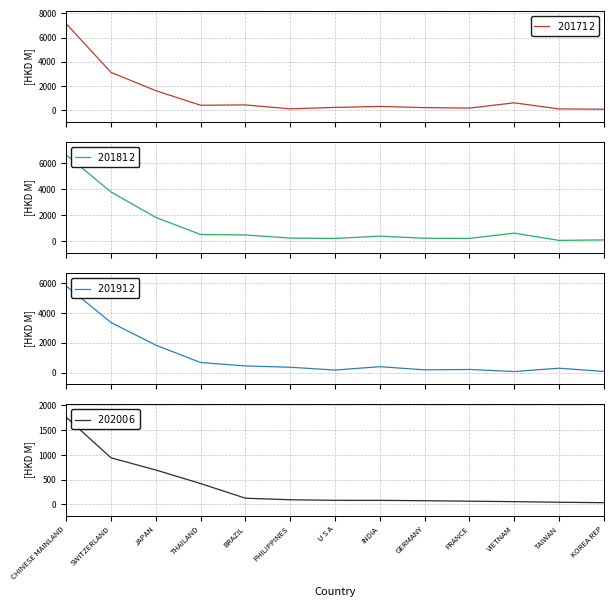

At which label does $201812$ reach its peak?

CHINESE MAINLAND